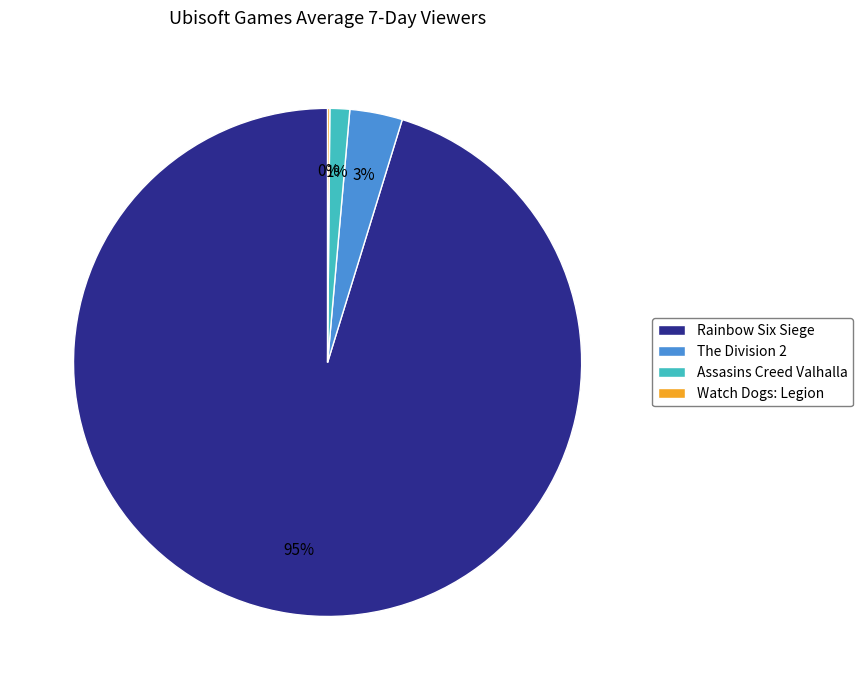

Is there any slice that represents more than half of the pie?

Yes